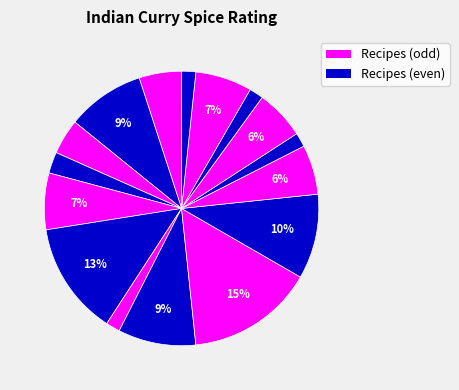

How many segments does this pie chart have?

16